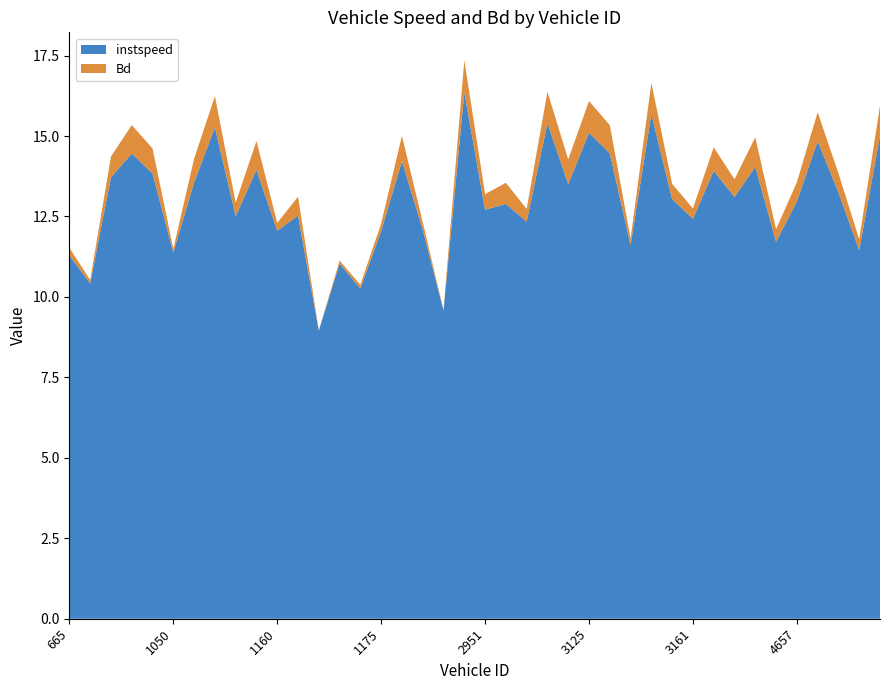

Reading left to right, what are all the values shown in this chart?

instspeed: 665=11.3	666=10.4	693=13.7	936=14.5	954=13.8	1050=11.4	1113=13.6	1149=15.3	1152=12.5	1156=13.9	1160=12.1	1167=12.5	1169=9.0	1170=11.0	1174=10.3	1175=12.0	1181=14.2	1186=12.1	2663=9.6	2844=16.4	2951=12.7	2954=12.9	3043=12.3	3049=15.4	3117=13.5	3125=15.1	3131=14.5	3143=11.6	3149=15.7	3152=13.0	3161=12.4	3164=13.9	3171=13.1	3174=14.0	3178=11.7	4657=13.0	4669=14.8	4943=13.2	4952=11.5	5043=15.0
Bd: 665=0.2	666=0.1	693=0.6	936=0.9	954=0.8	1050=0.1	1113=0.7	1149=1.0	1152=0.4	1156=0.9	1160=0.2	1167=0.6	1169=0.0	1170=0.1	1174=0.1	1175=0.2	1181=0.8	1186=0.2	2663=0.0	2844=1.0	2951=0.5	2954=0.7	3043=0.4	3049=1.0	3117=0.8	3125=1.0	3131=0.9	3143=0.2	3149=1.0	3152=0.5	3161=0.3	3164=0.7	3171=0.5	3174=0.9	3178=0.4	4657=0.6	4669=0.9	4943=0.6	4952=0.3	5043=0.9